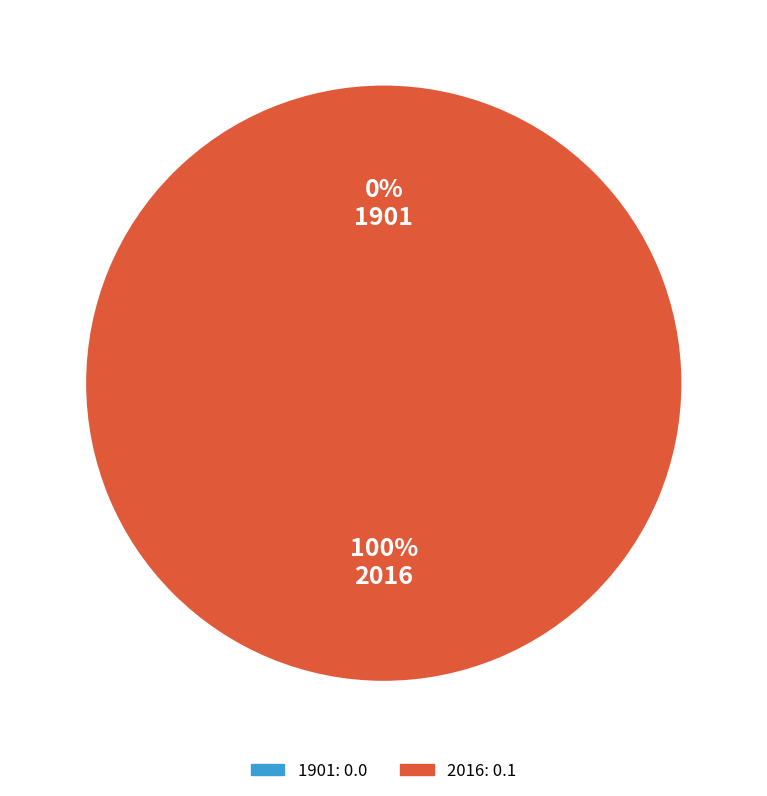

How much of the chart is everything except 1901?

100.0%